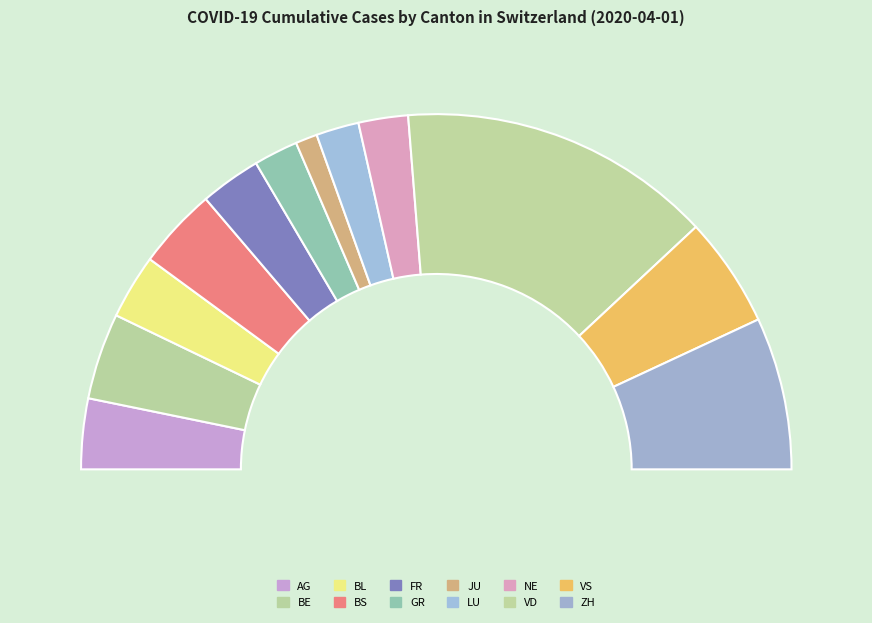

Approximately how many times larger is the value at ZH compared to GR?

3.4